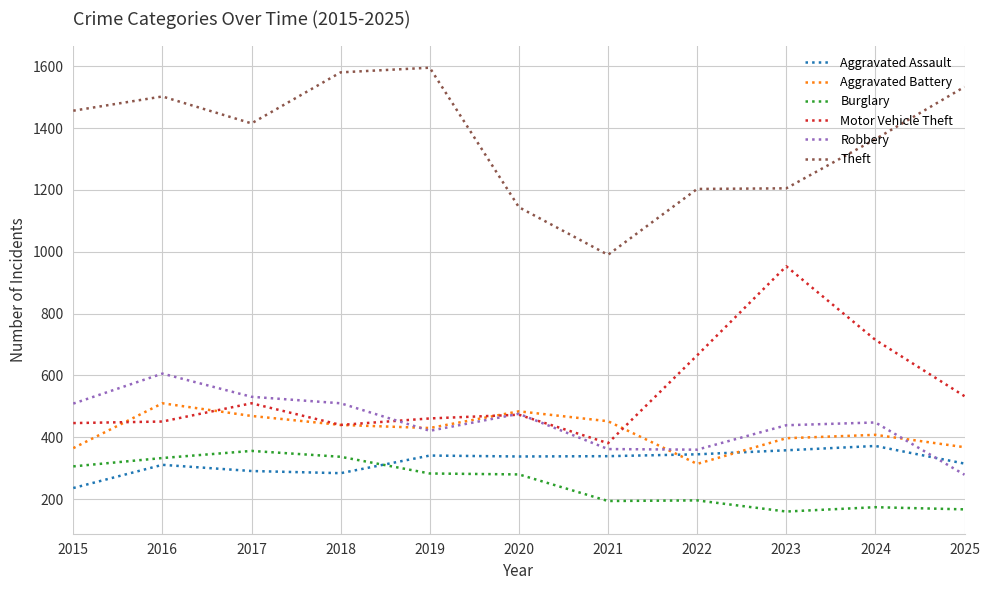

The Robbery series shows 606 at 2016. True or false?

True